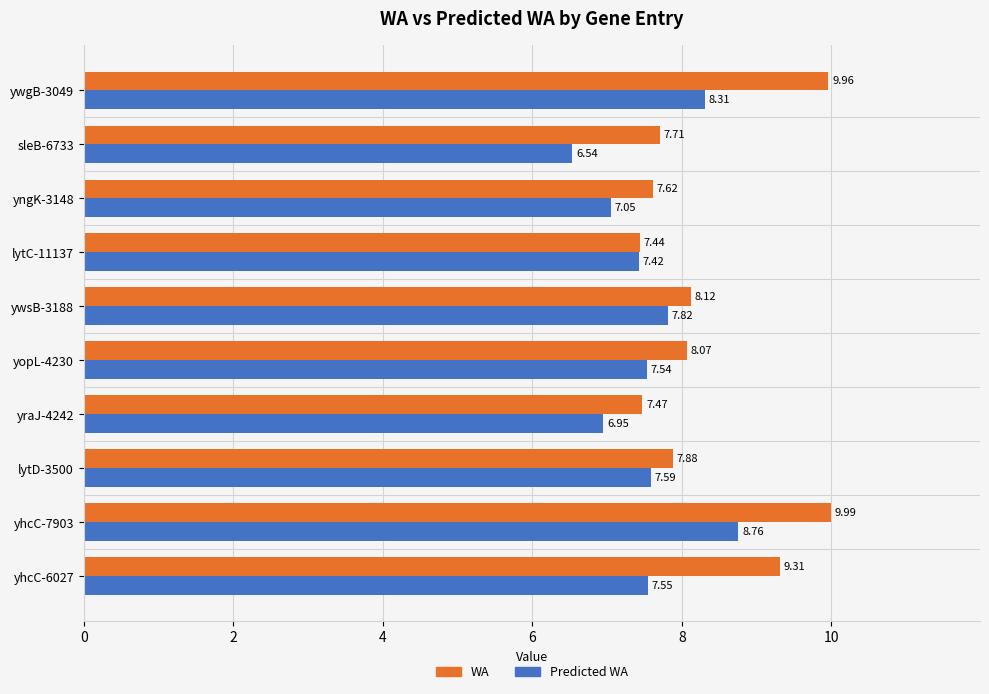

At which category does the chart reach its minimum across all series?

sleB-6733